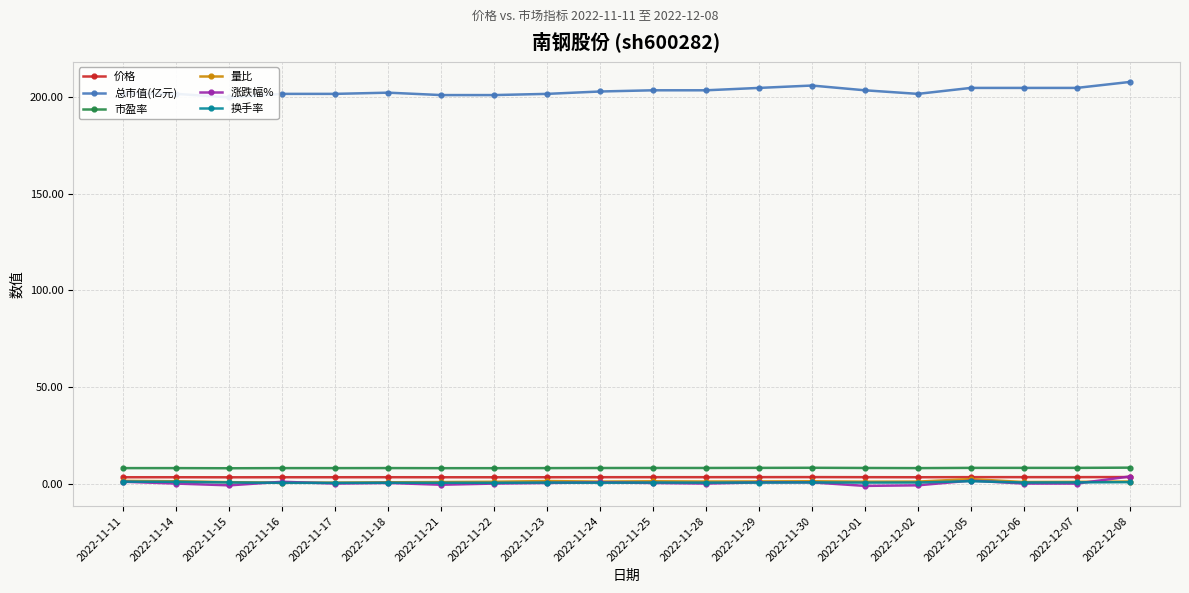

The value of 市盈率 at 2022-11-23 is 11.1. True or false?

False